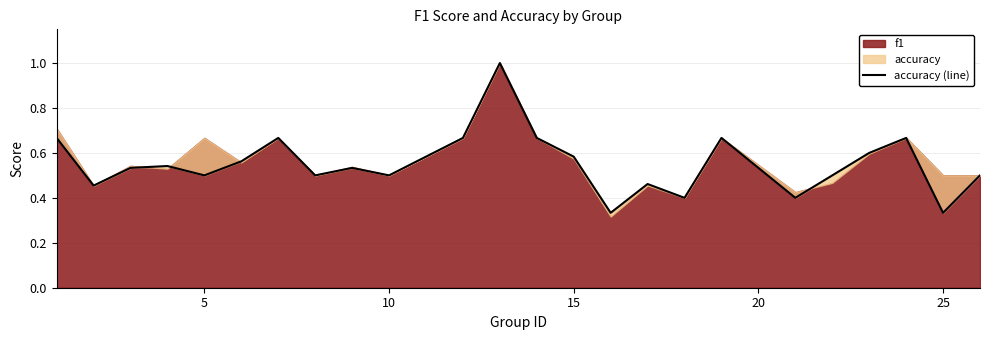

What is the greatest value displayed?

1.0